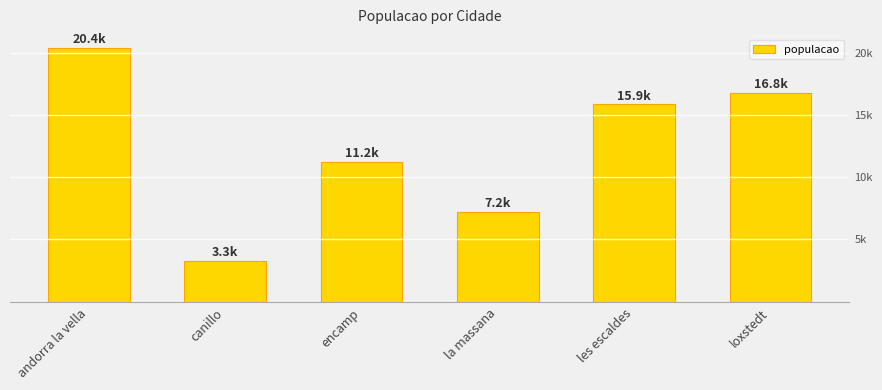

What position from the left is andorra la vella?

1